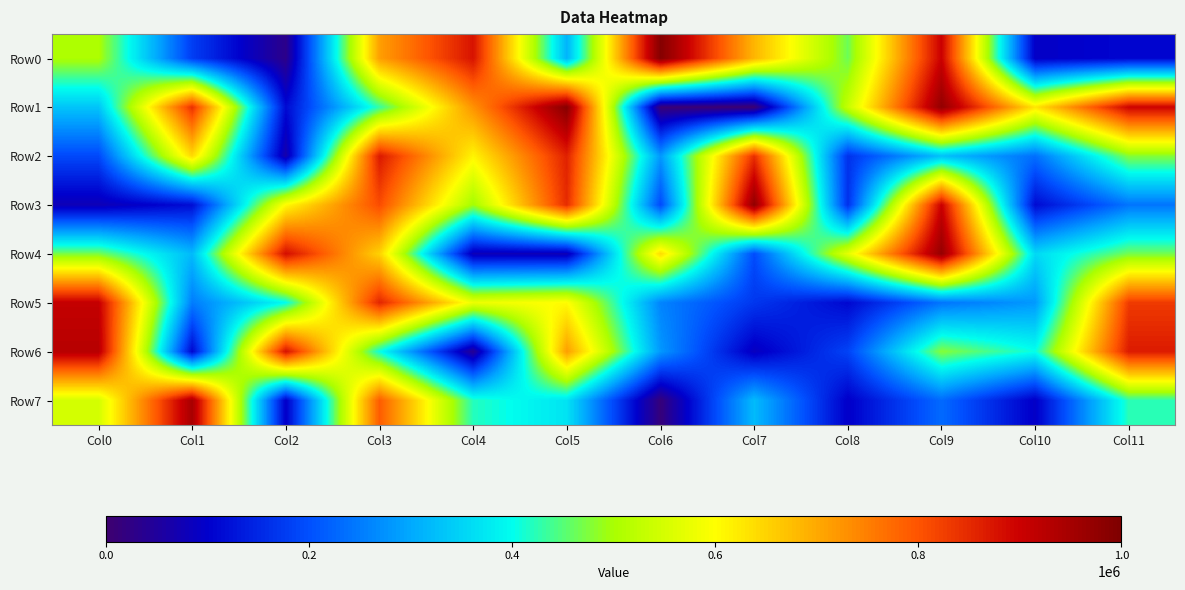

Reading left to right, what are all the values shown in this chart?

Row0: Col0=503908	Col1=178604	Col2=29385	Col3=712742	Col4=876854	Col5=312646	Col6=991756	Col7=685295	Col8=463834	Col9=901919	Col10=94061	Col11=108479
Row1: Col0=332612	Col1=841801	Col2=113545	Col3=431604	Col4=726726	Col5=988504	Col6=9445	Col7=4152	Col8=532886	Col9=973432	Col10=627193	Col11=896354
Row2: Col0=191828	Col1=643333	Col2=64359	Col3=869593	Col4=610930	Col5=859806	Col6=281270	Col7=843131	Col8=163037	Col9=327633	Col10=235972	Col11=478032
Row3: Col0=77680	Col1=117884	Col2=604382	Col3=809116	Col4=494618	Col5=847578	Col6=192940	Col7=976197	Col8=161762	Col9=903034	Col10=113894	Col11=242191
Row4: Col0=470492	Col1=320099	Col2=883770	Col3=651582	Col4=79623	Col5=77547	Col6=640767	Col7=195626	Col8=569664	Col9=970021	Col10=356108	Col11=467540
Row5: Col0=908818	Col1=250632	Col2=398312	Col3=854779	Col4=578692	Col5=603877	Col6=259205	Col7=169748	Col8=110503	Col9=241485	Col10=282291	Col11=830087
Row6: Col0=925646	Col1=109158	Col2=879589	Col3=405315	Col4=38416	Col5=713595	Col6=280862	Col7=87660	Col8=184967	Col9=478221	Col10=403220	Col11=867167
Row7: Col0=549520	Col1=946638	Col2=95292	Col3=791852	Col4=420645	Col5=368846	Col6=12998	Col7=321318	Col8=97226	Col9=230604	Col10=94517	Col11=425612